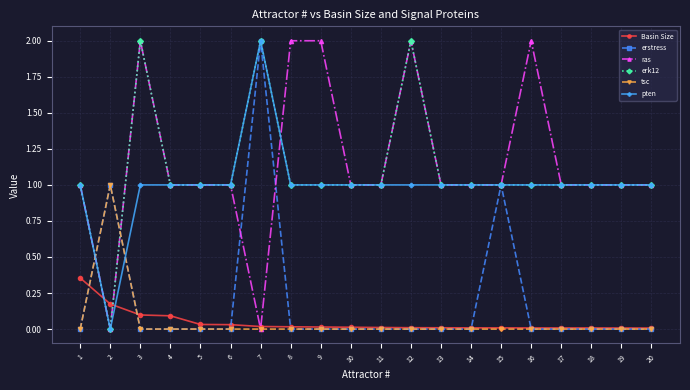

Read the erk12 value at 8.

1.0